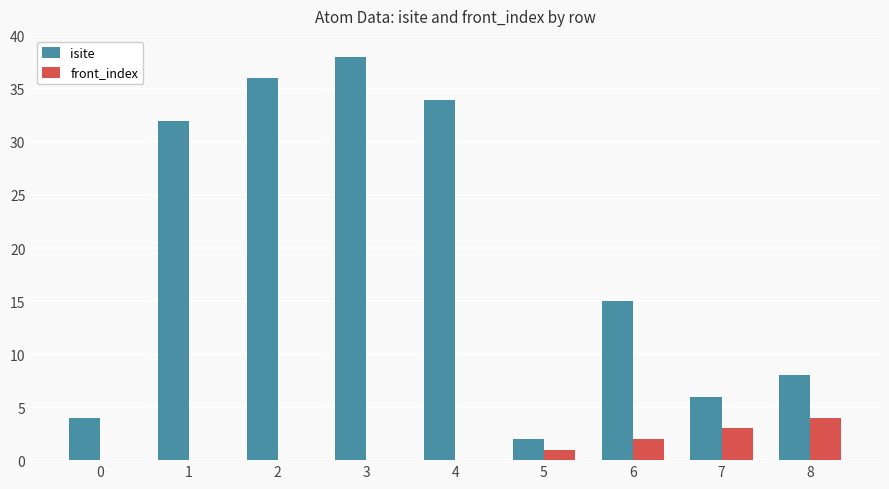

What is the average value of the isite series?

19